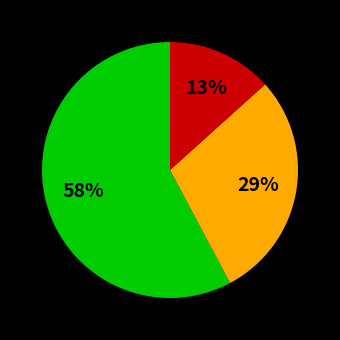

Does any single category account for the majority?

Yes